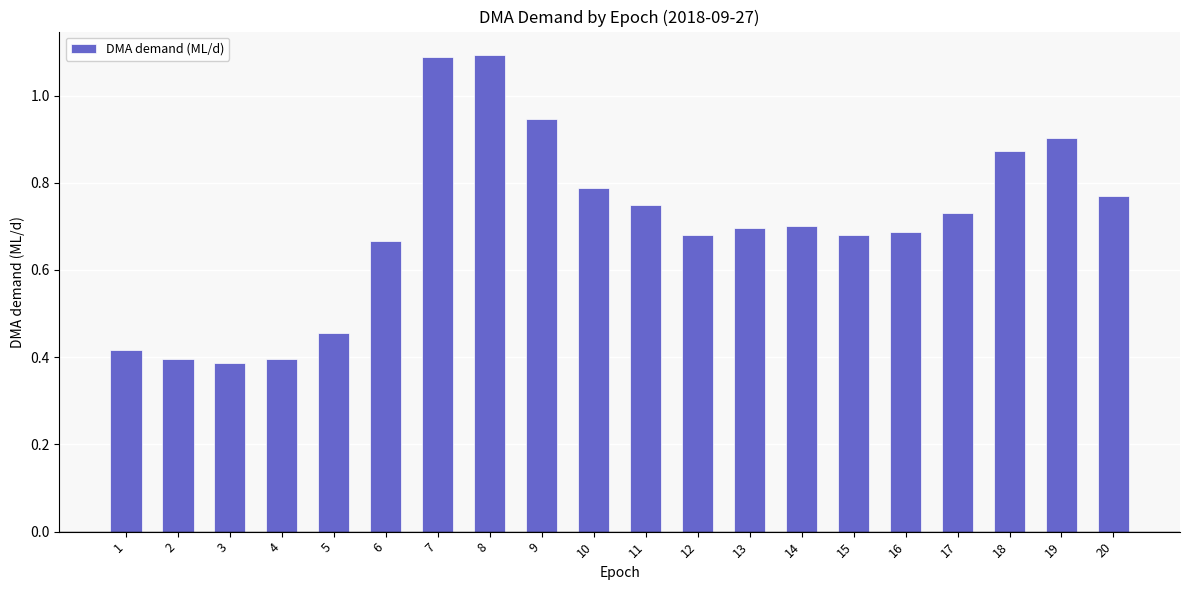

Count the number of categories in the chart.

20